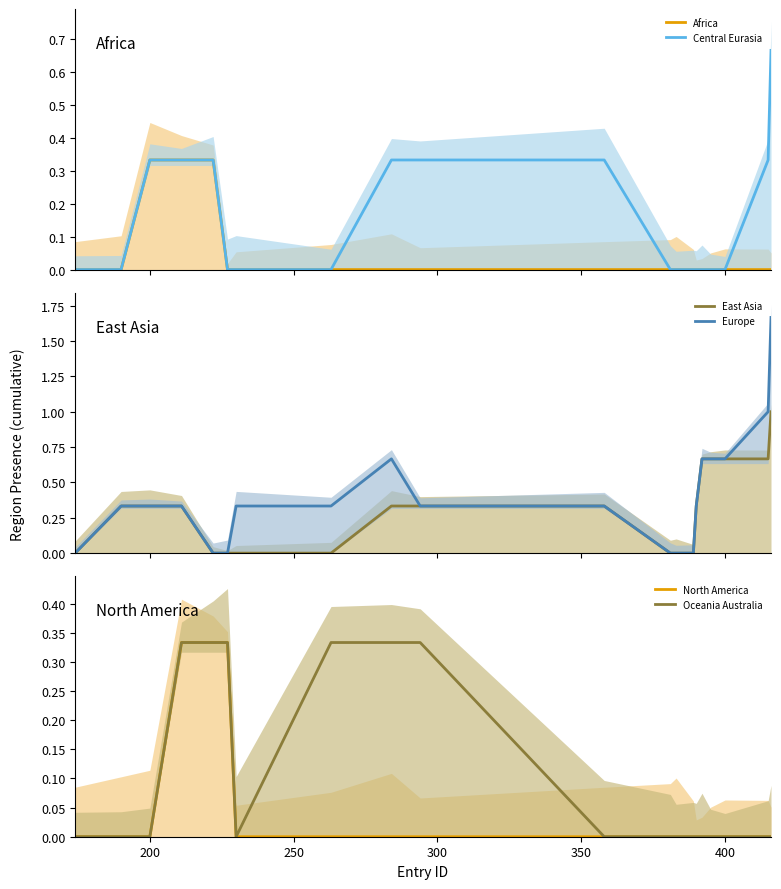

How many categories are shown in the chart?

20